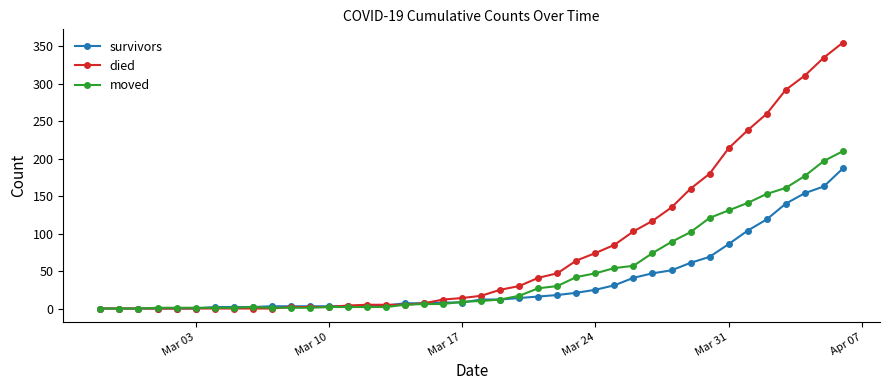

Which series has the largest total across all categories?

died